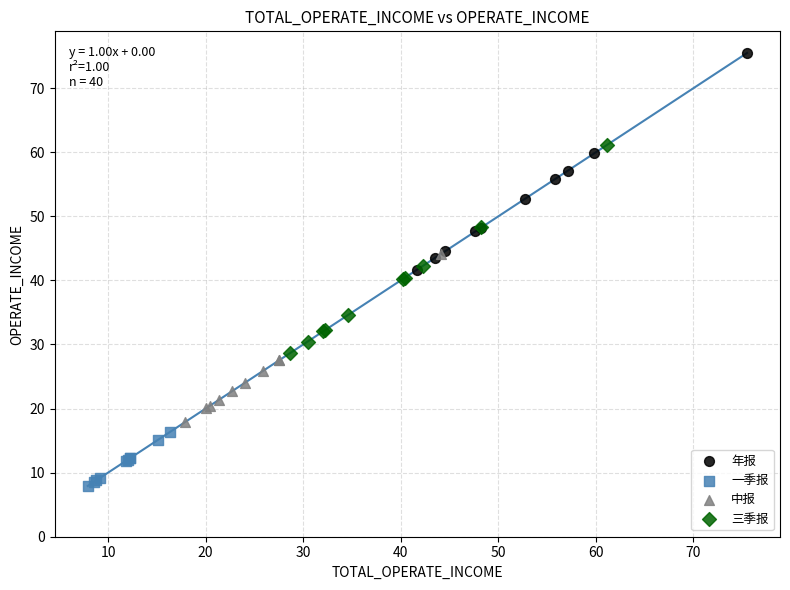

Which series reaches the minimum Y coordinate?

一季报